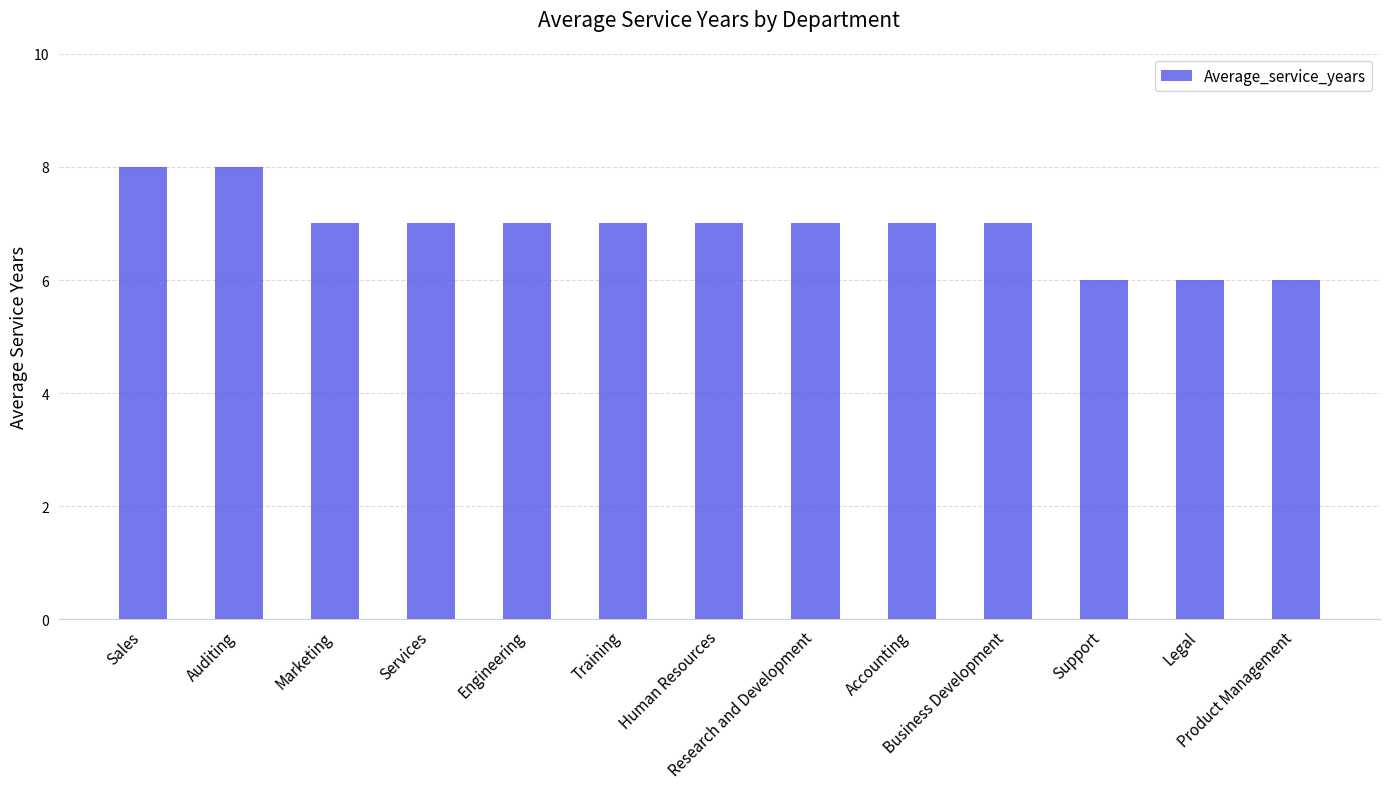

What is the value of the 3rd bar from the left?

7